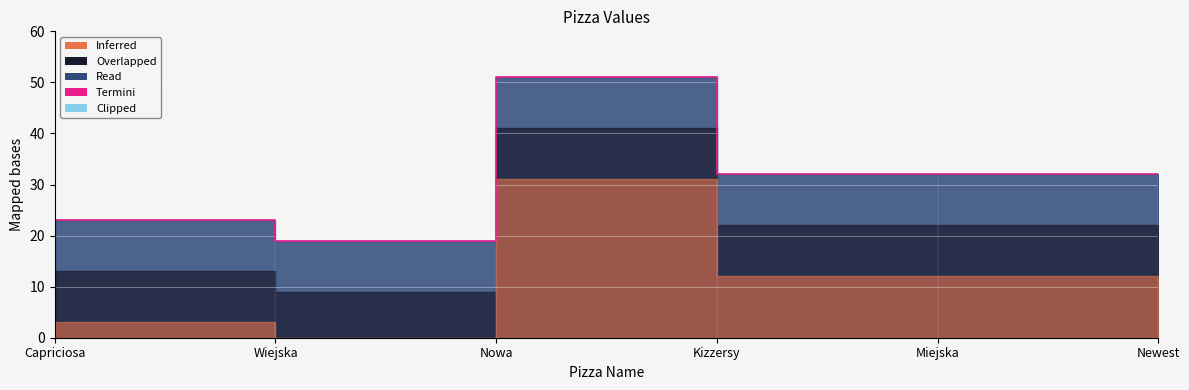

The chart shows a value of 22 at Newest. True or false?

True